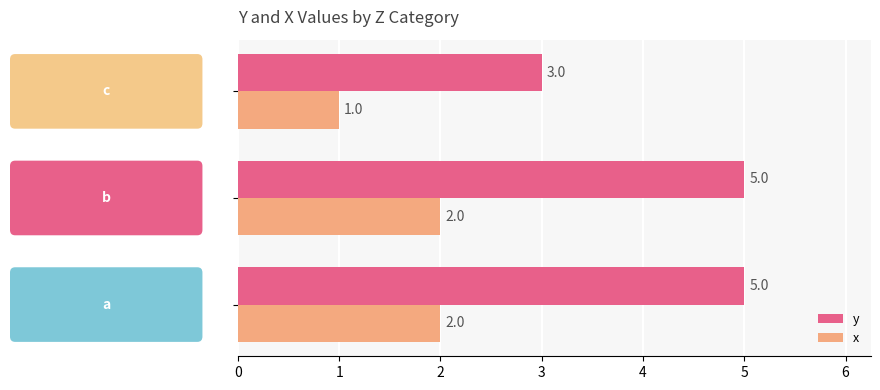

List the series in order of their peak value, highest first.

y, x